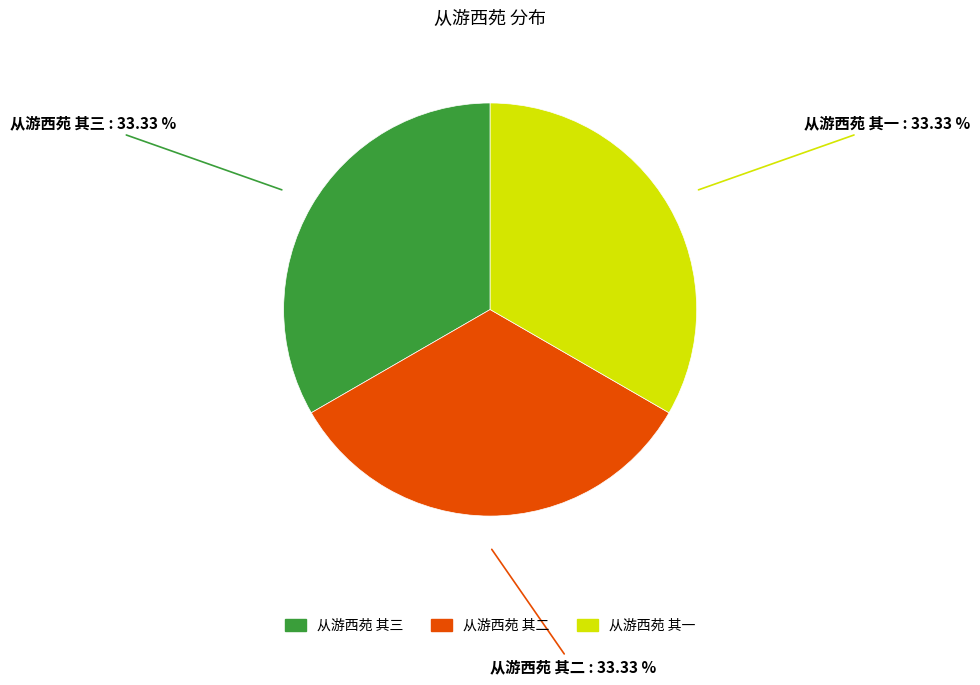

How much of the chart is everything except 从游西苑 其一?

66.7%